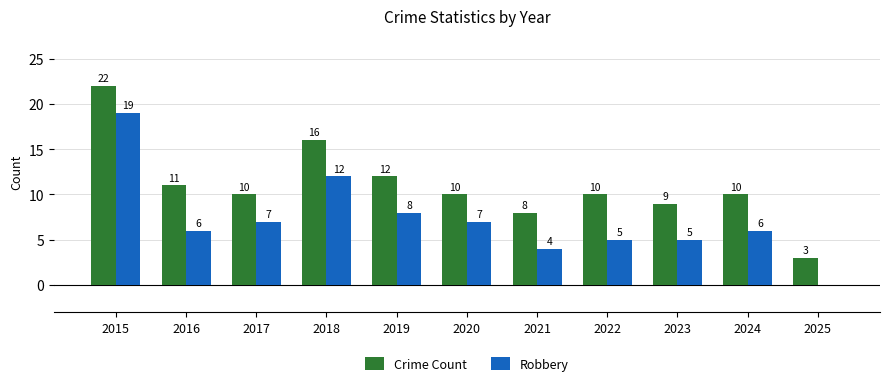

Are the bars grouped side by side (vs. stacked)?

Yes